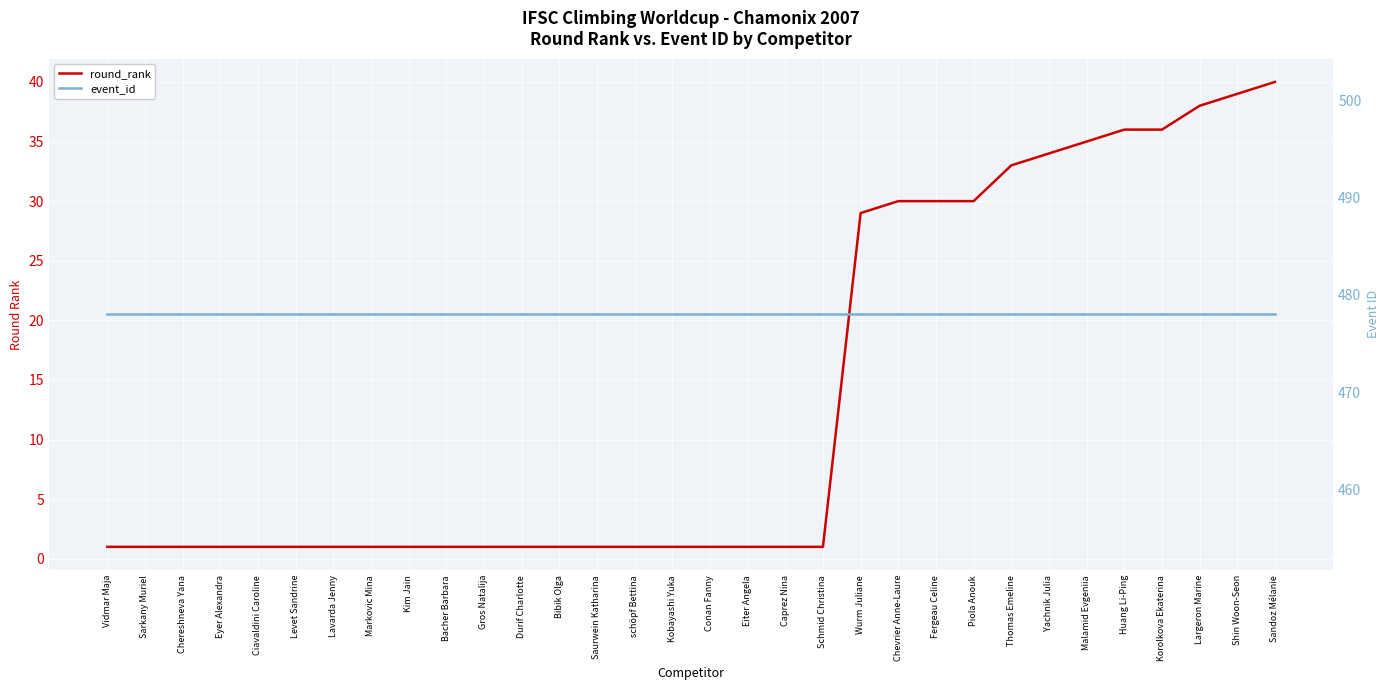

The event_id series shows 478 at Conan Fanny. True or false?

True